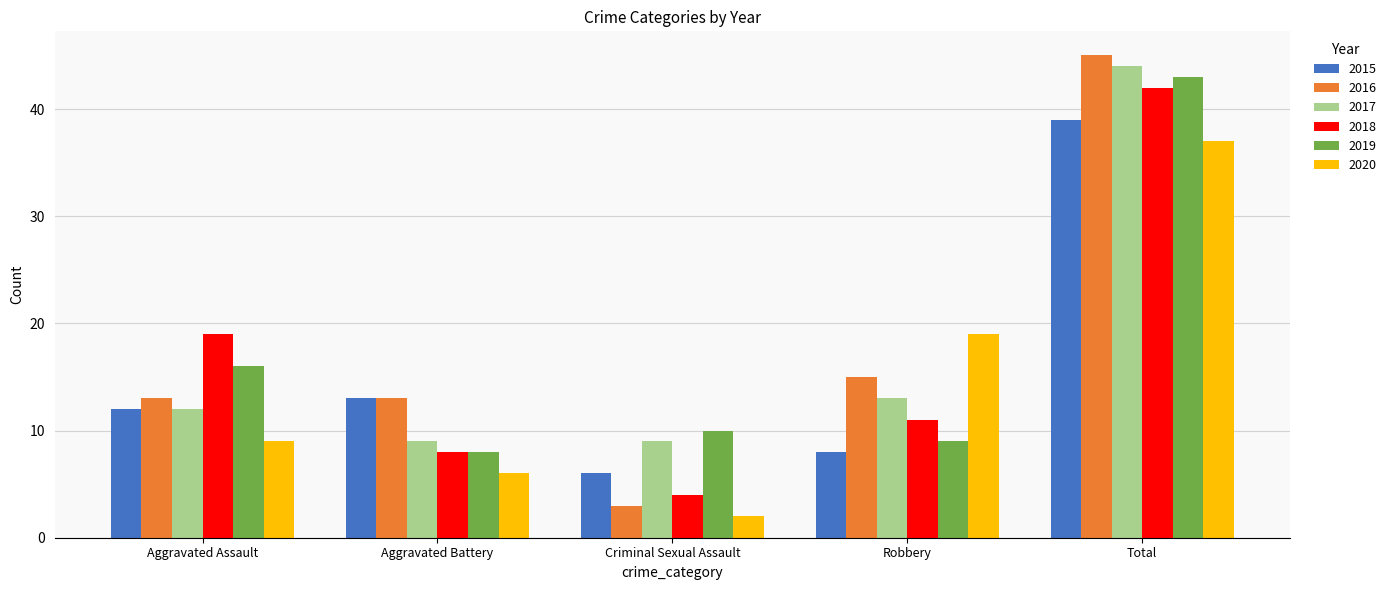

True or false: 2019 has a value of 43 at Total.

True